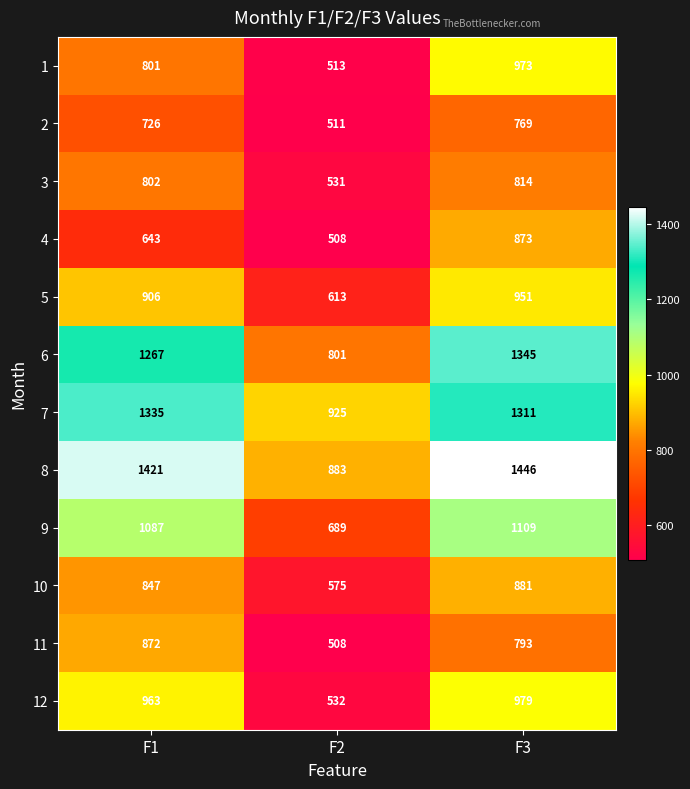

What is the lowest value of the 8 series?

883